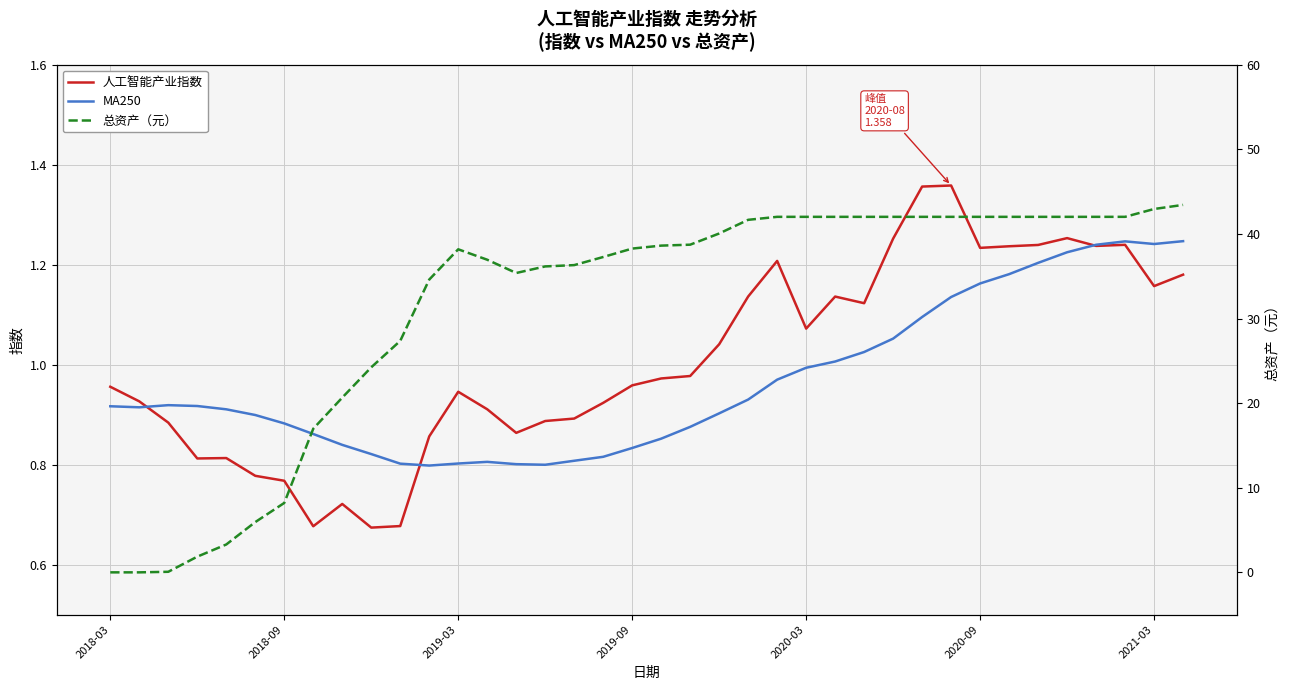

Is this an area chart (filled region under the line)?

No